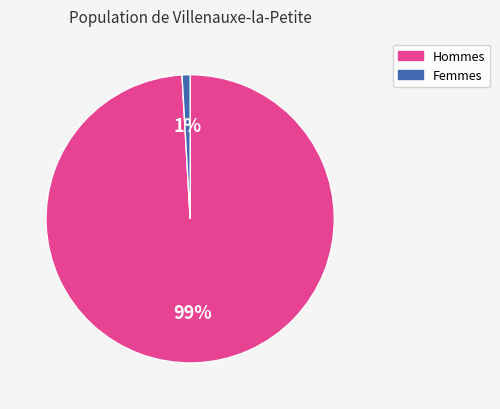

Is there a majority slice in this chart?

Yes